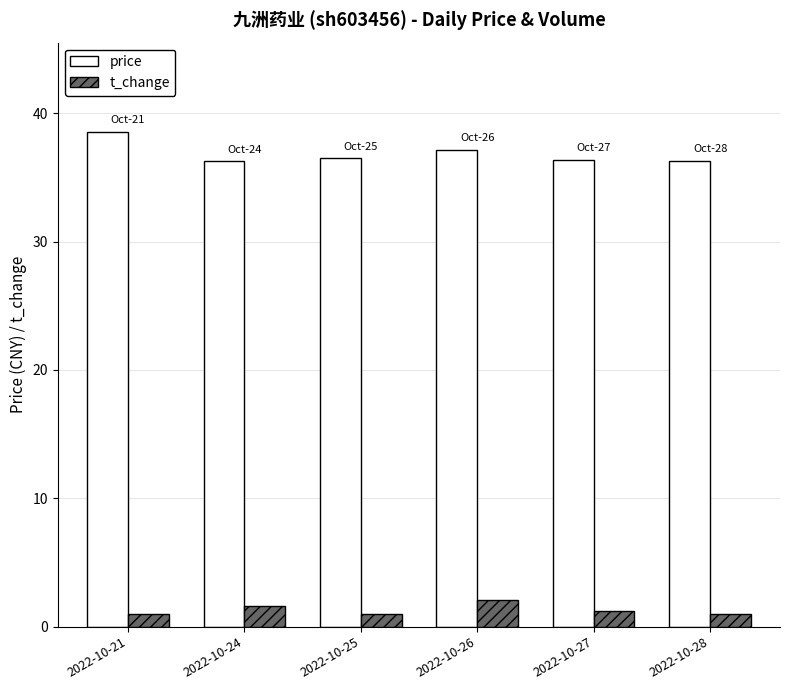

Which series has the largest total across all categories?

price